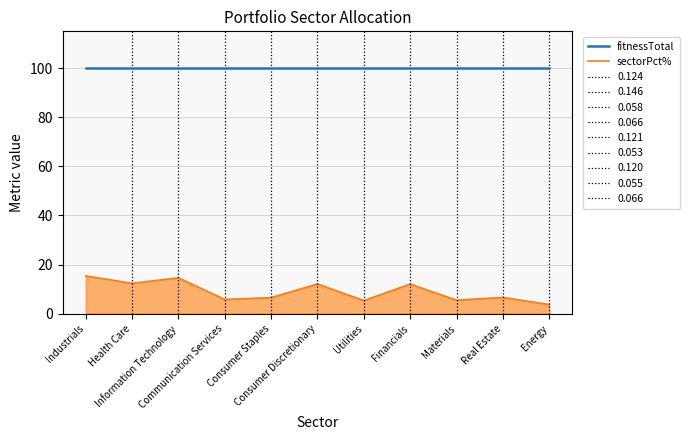

What position from the left is Health Care?

2